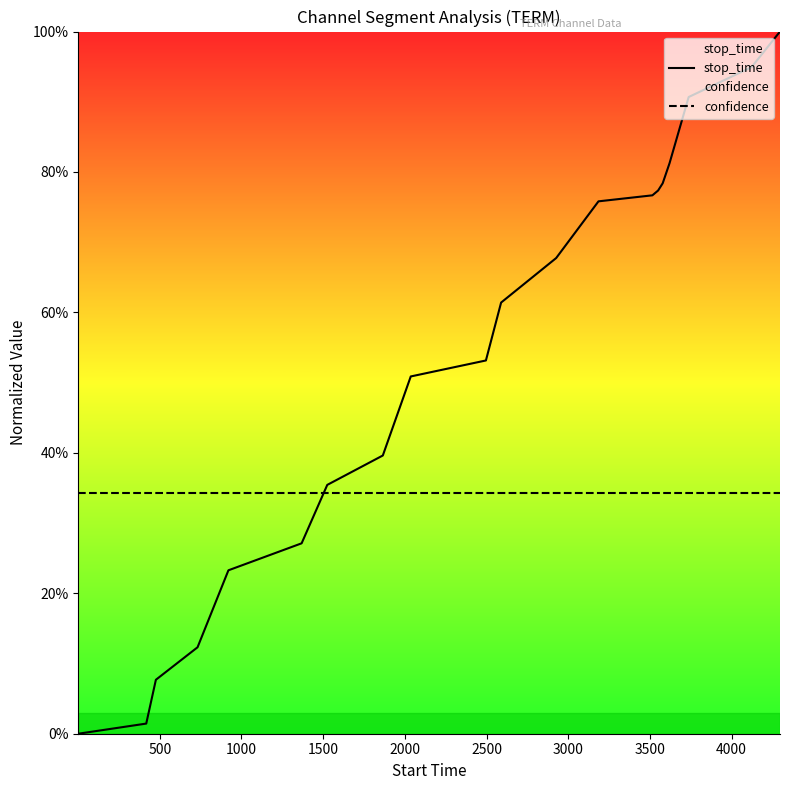

List the series in order of their peak value, lowest first.

confidence, stop_time